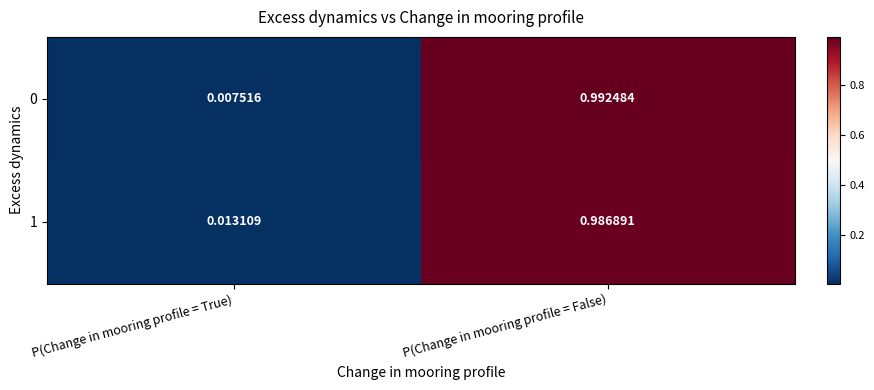

Is the value of 0 at P(Change in mooring profile = False) greater than the value of 1 at P(Change in mooring profile = False)?

Yes